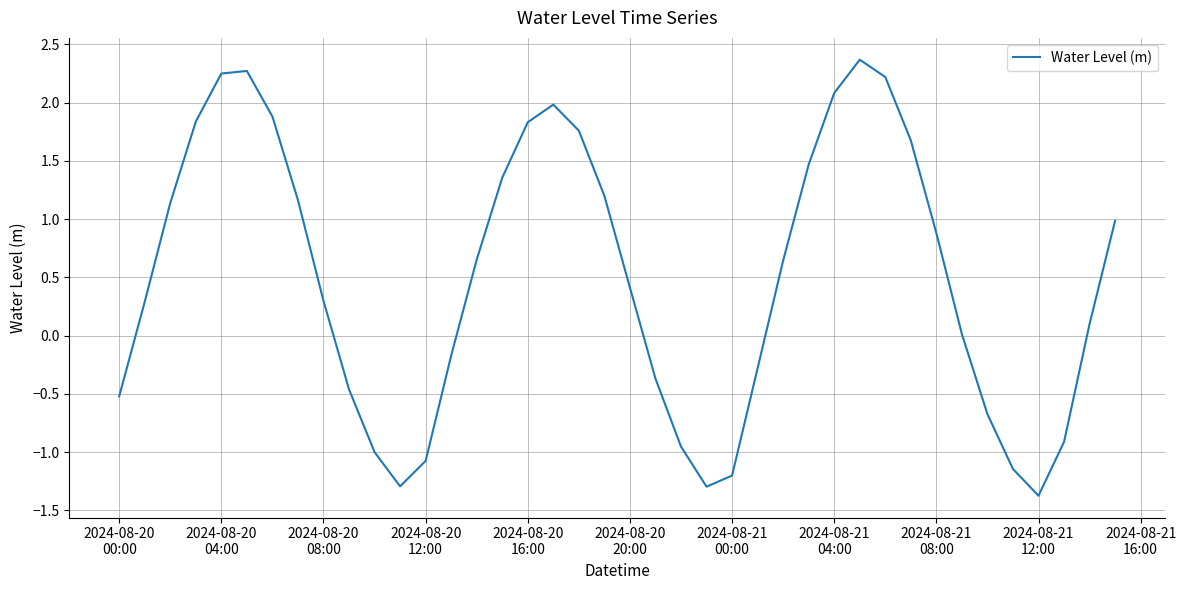

What is the greatest value displayed?

2.4